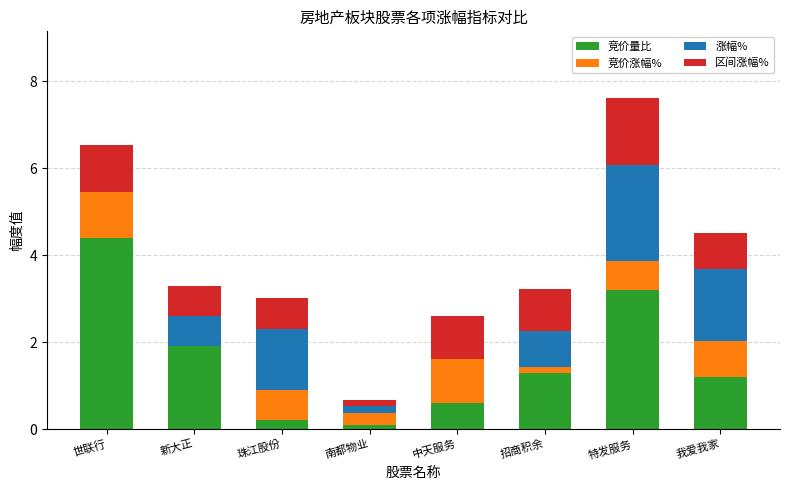

Where is 竞价量比 nearest to the value 2?

新大正